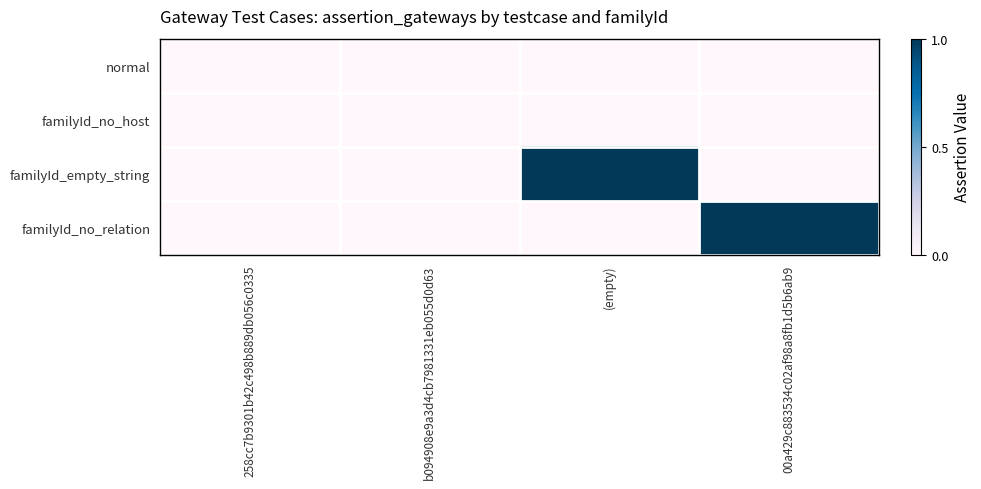

How many categories are shown in the chart?

4